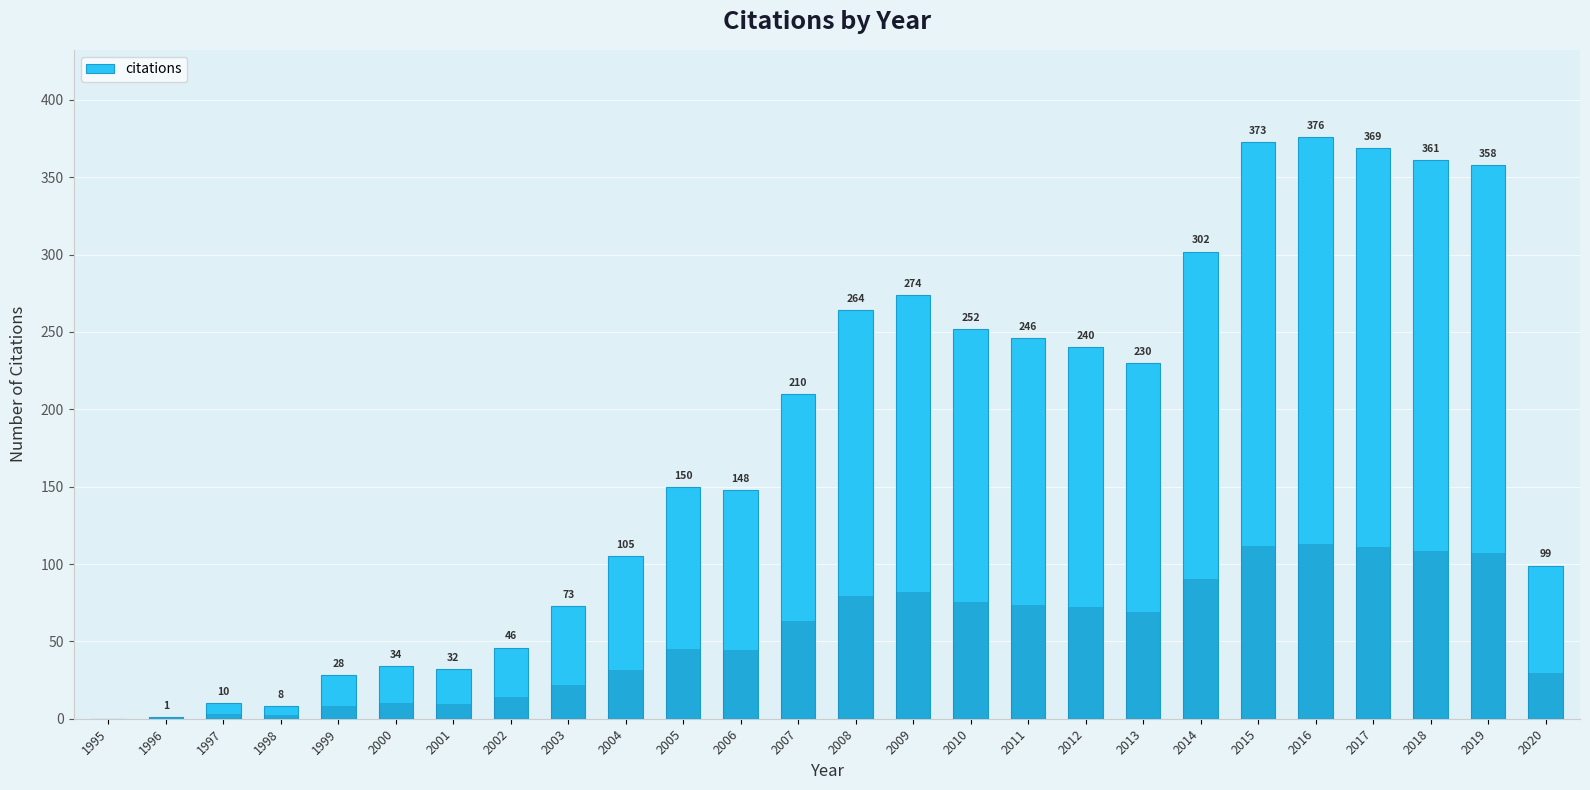

True or false: the data shows 561 at 2017.

False